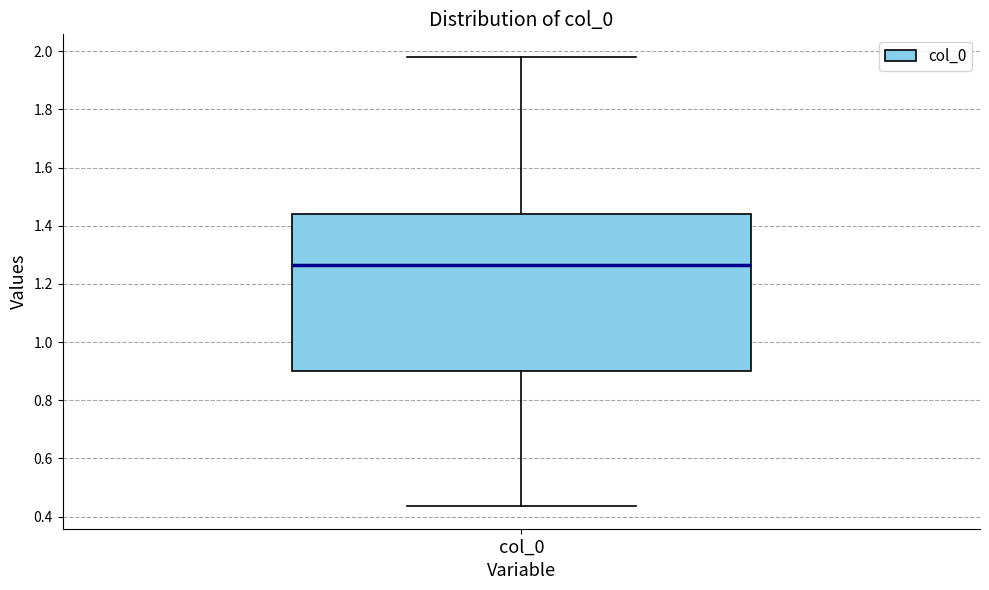

Transcribe this box plot: give where the median line is, the range the box spans, and where the two whiskers end, as read against the y-axis. The values are not printed on the chart, so give them approximately, as read against the axis.

median 1.26, box 0.90 to 1.44, whiskers 0.44 to 1.98